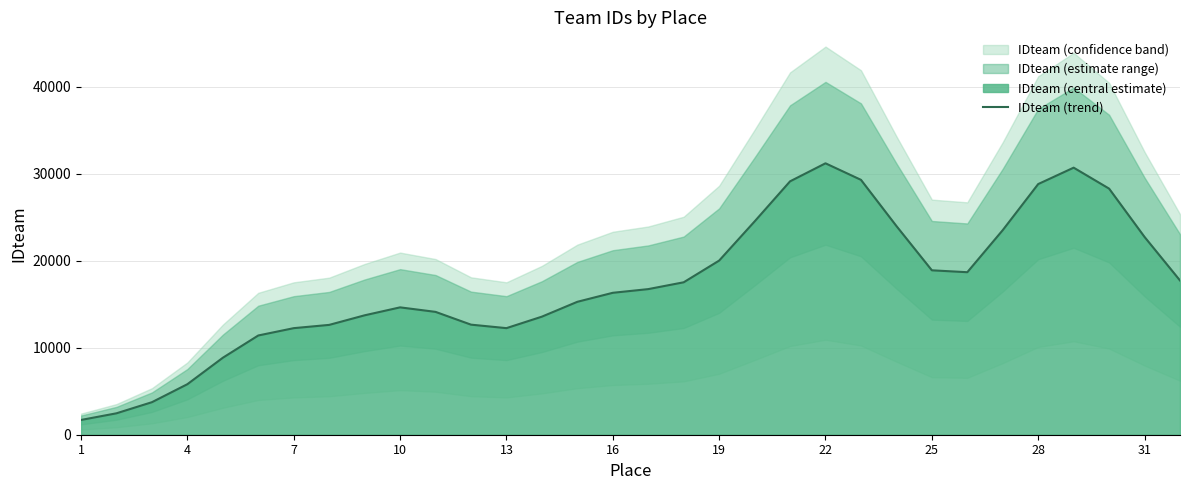

Which has a higher value, 15 or 13?

15